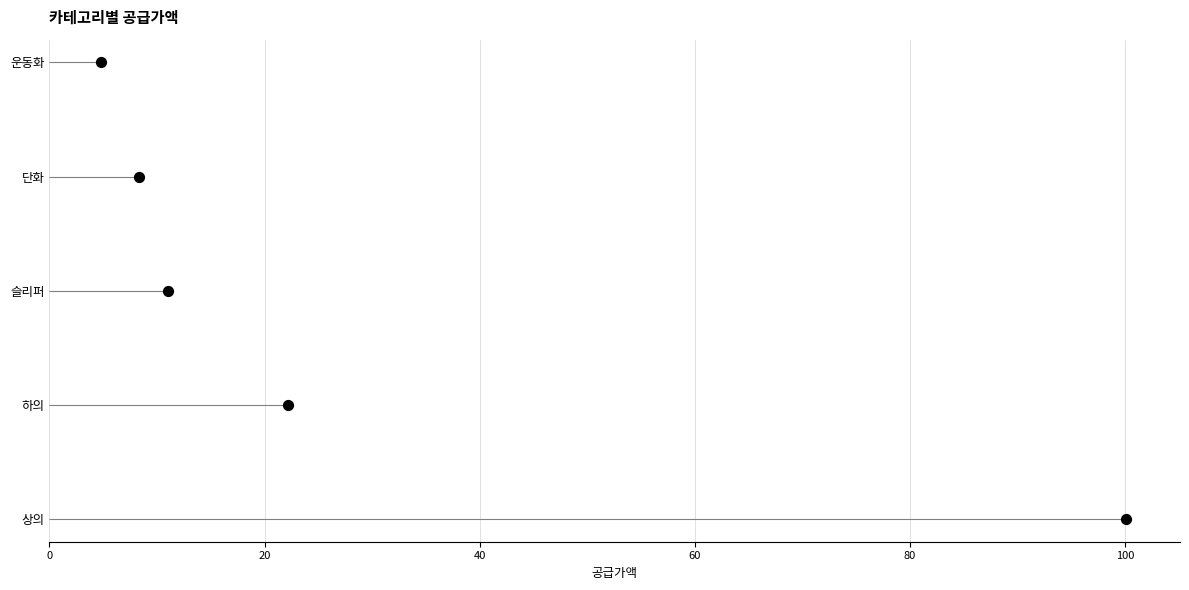

What is the change in value from 20 to 60?

+2